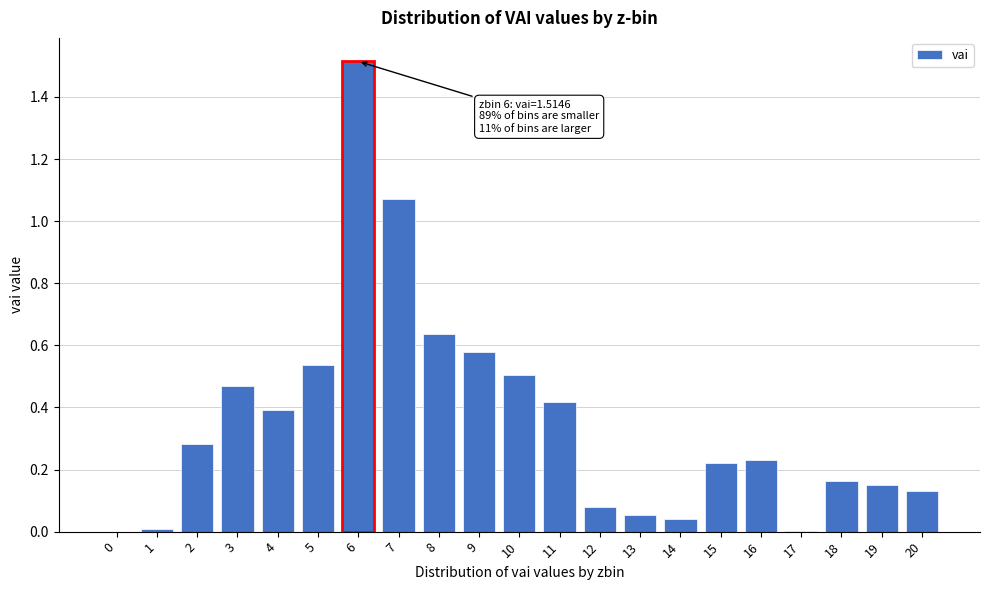

What is the sum of all values?

7.5